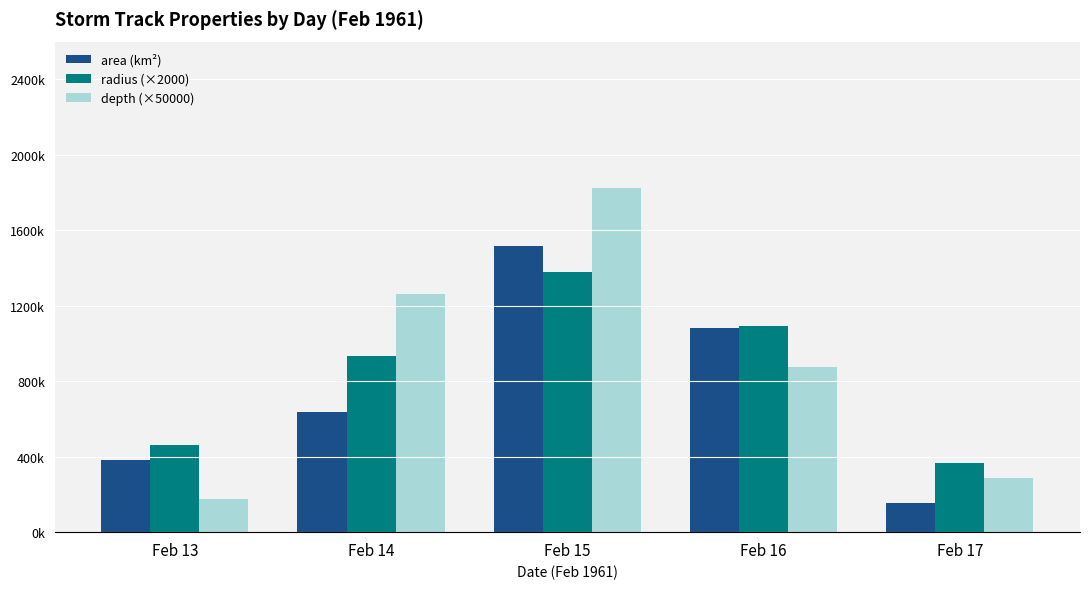

What is the maximum value shown in the chart?

1825000.0